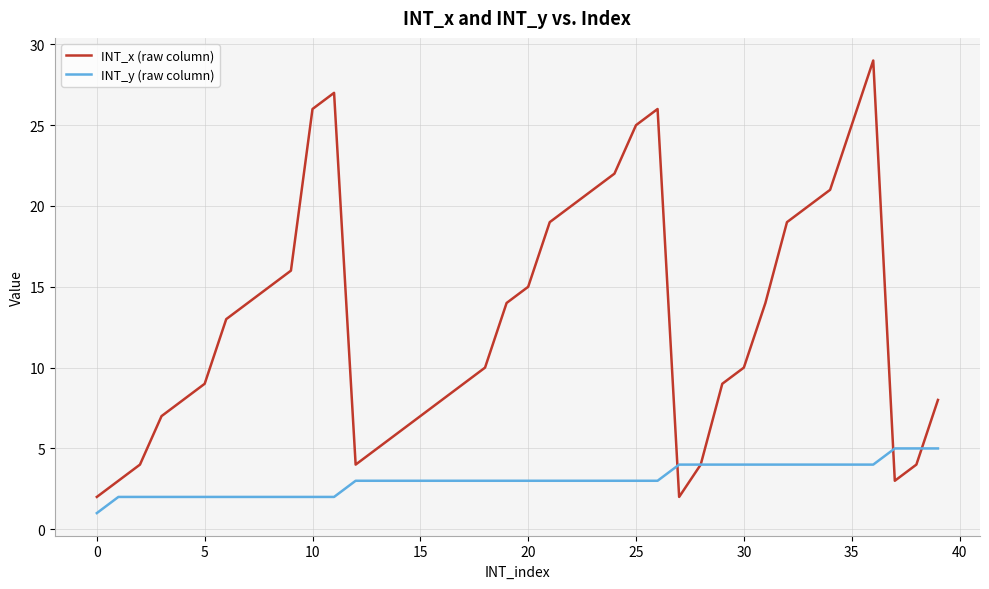

Which series has the largest total across all categories?

INT_x (raw column)